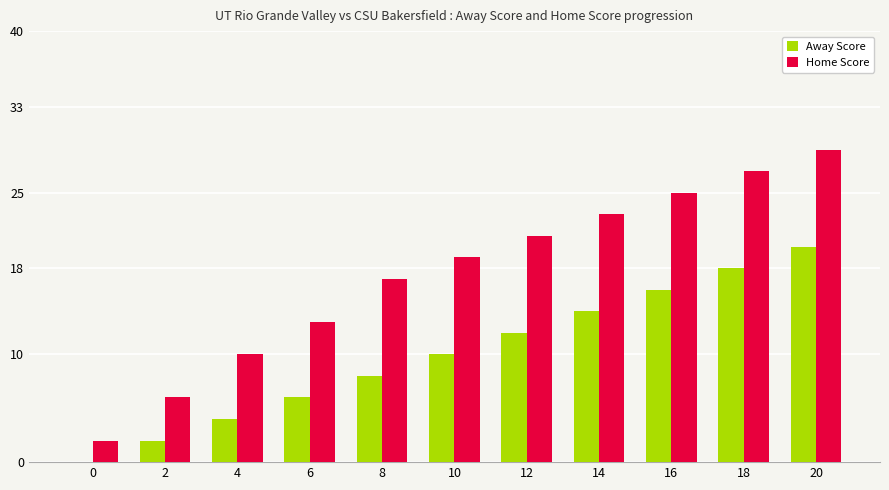

Is it true that Home Score equals 44 at 16?

False